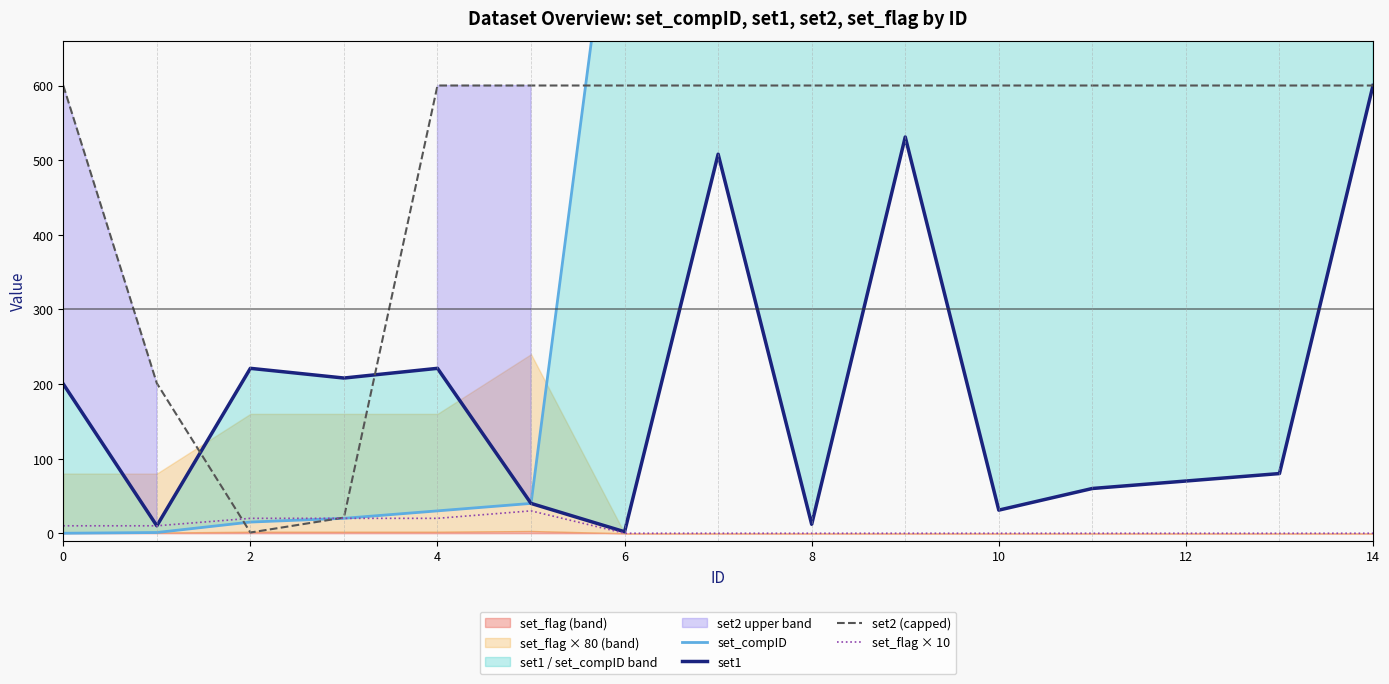

Is the value of set2 (capped) at 12 greater than the value of set_flag × 10 at 14?

Yes